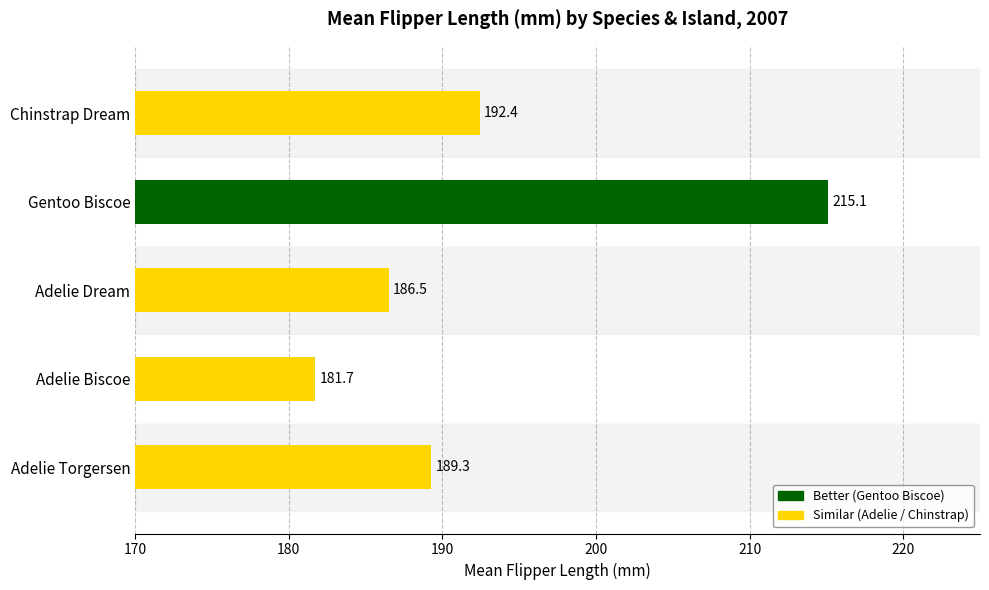

How many series are shown in this chart?

1